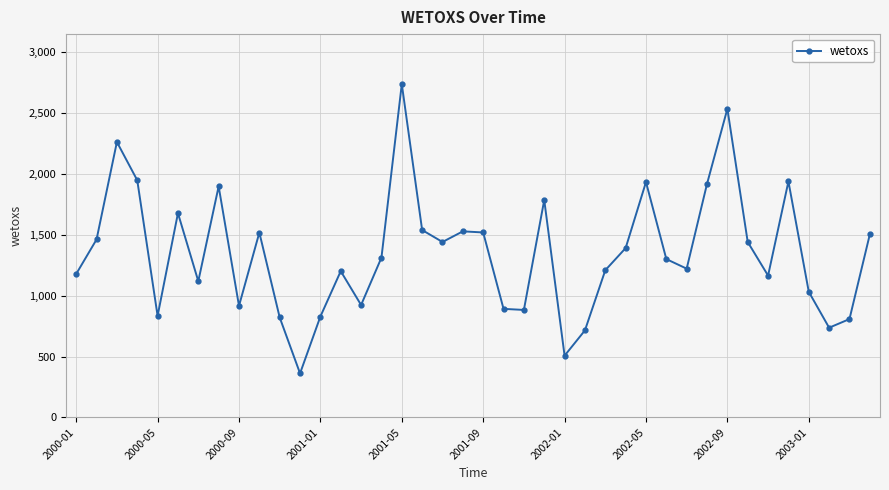

How many lines are shown in the chart?

1